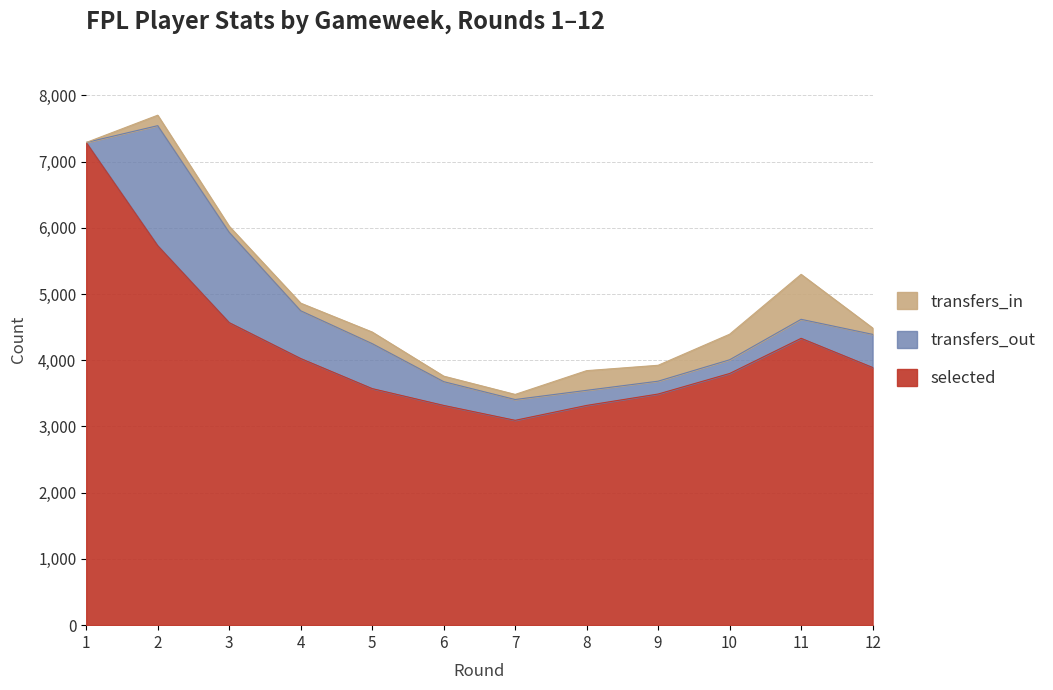

How many lines are shown in the chart?

3